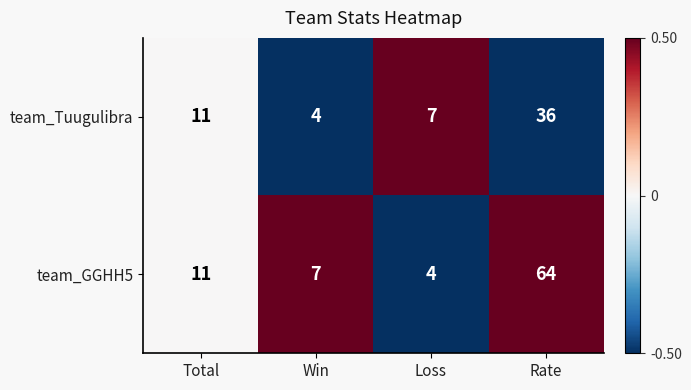

Read the team_Tuugulibra value at Win.

4